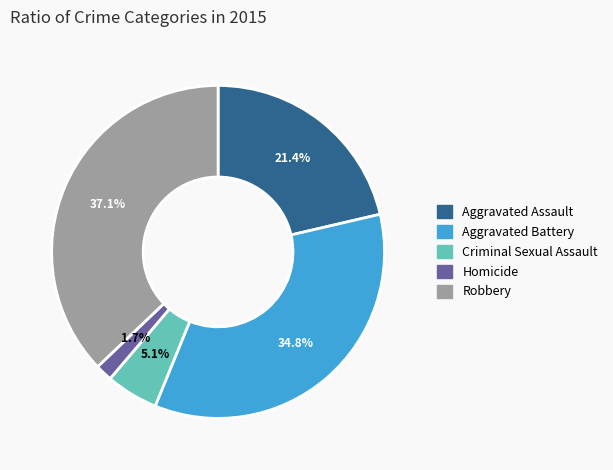

To the nearest percent, what percentage of the pie is Robbery?

37%